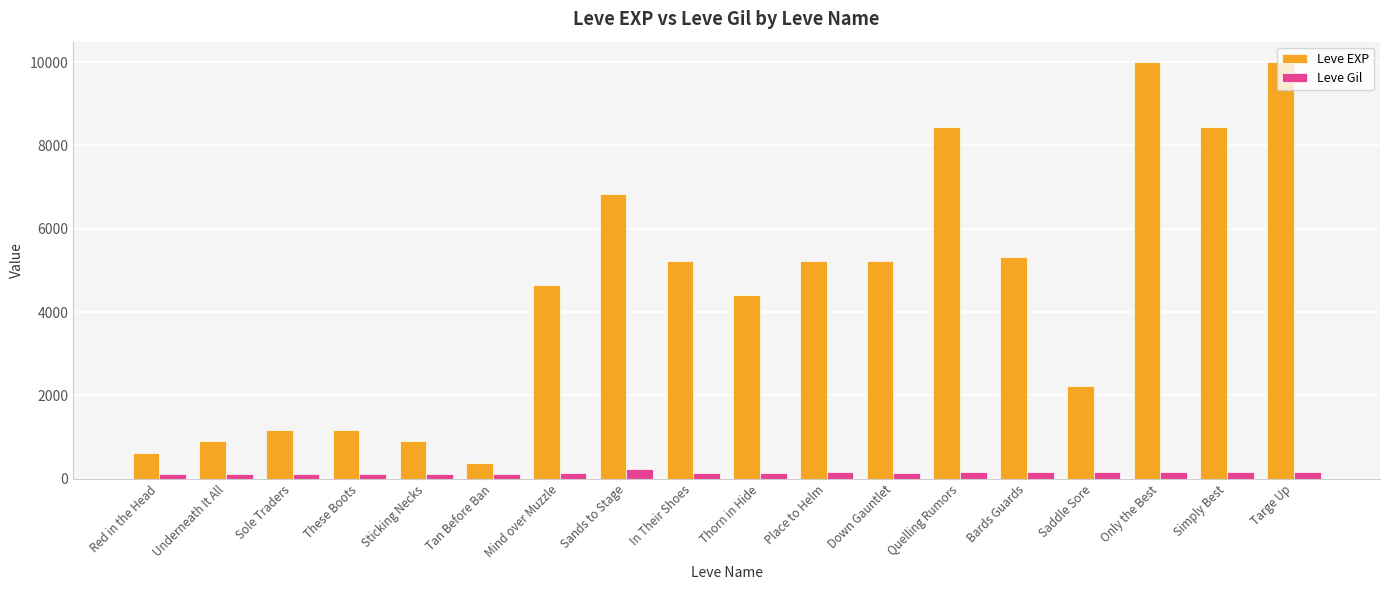

Between Mind over Muzzle and Down Gauntlet, which series saw the biggest shift?

Leve EXP